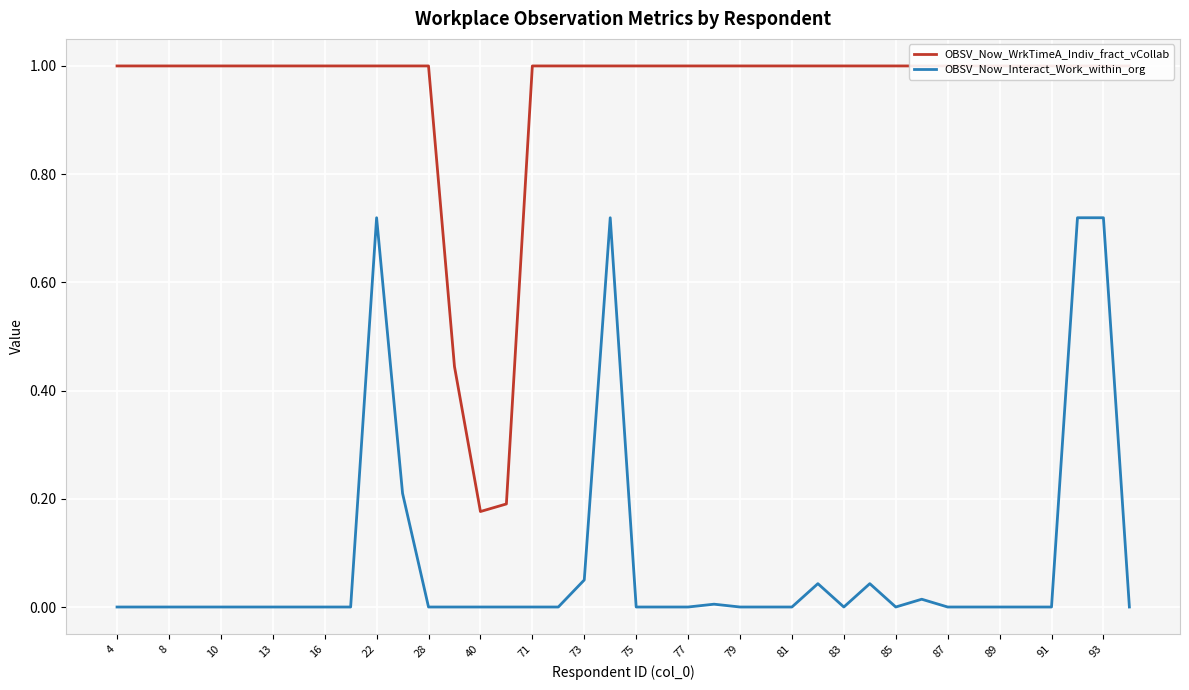

How many lines are shown in the chart?

2